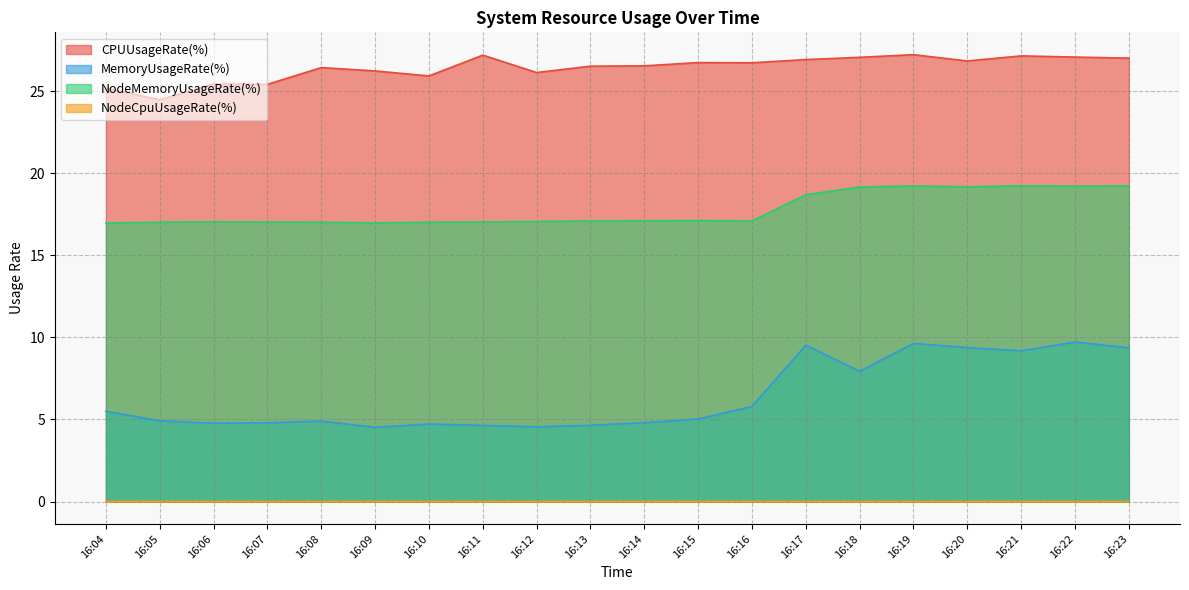

True or false: CPUUsageRate(%) has a value of 27.2 at 16:11.

True